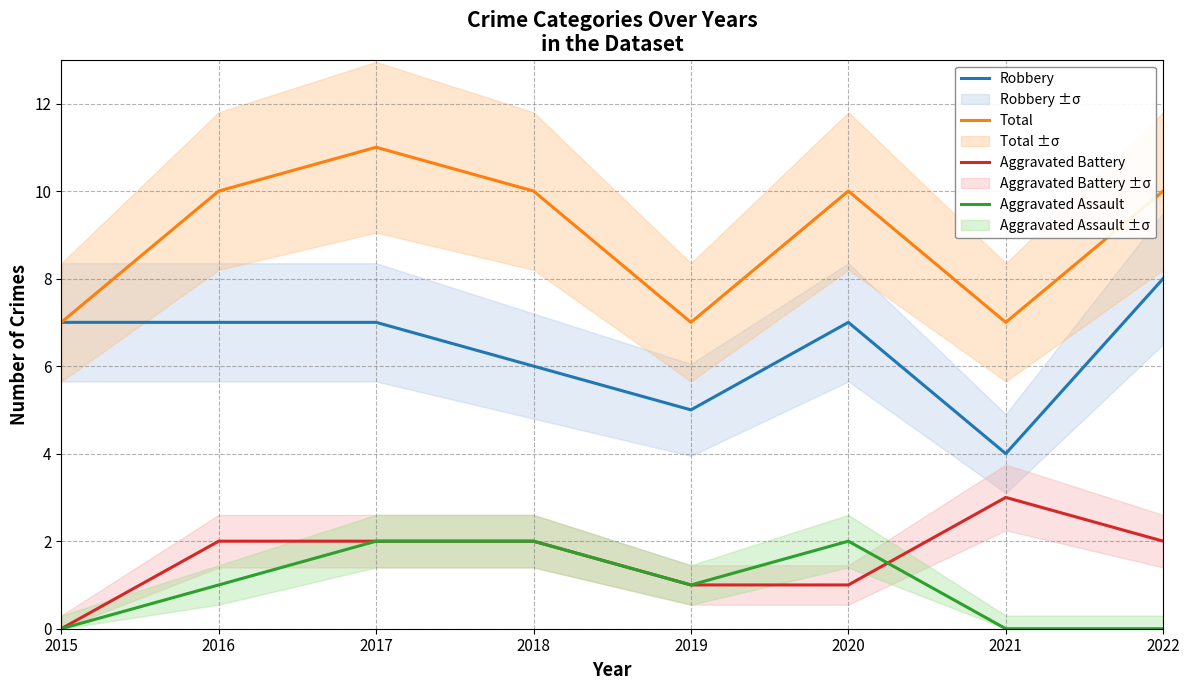

How many Aggravated Battery values are between 1 and 2?

6